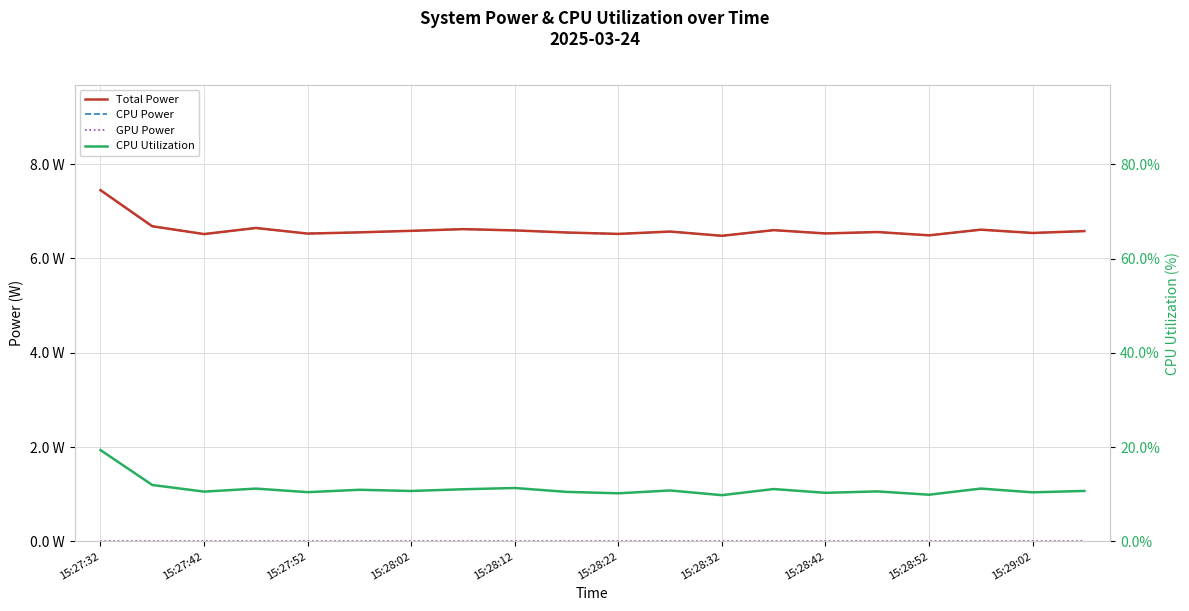

Which has a higher value, 15 or 16?

15